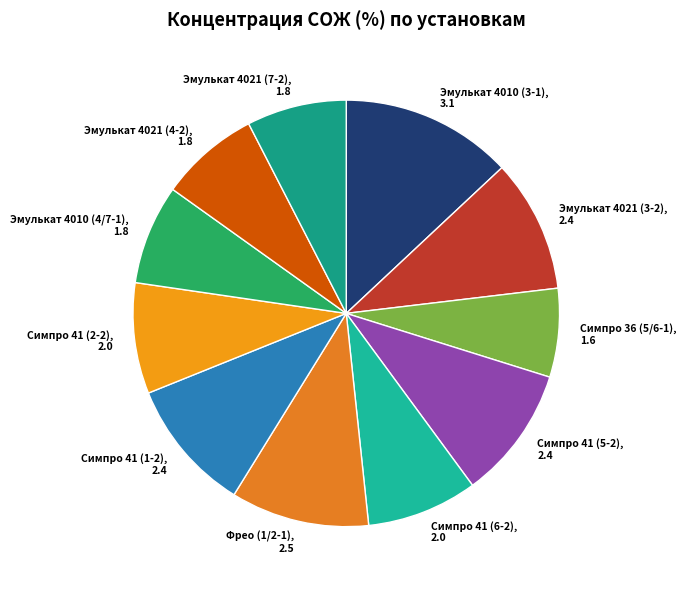

Is there a majority slice in this chart?

No